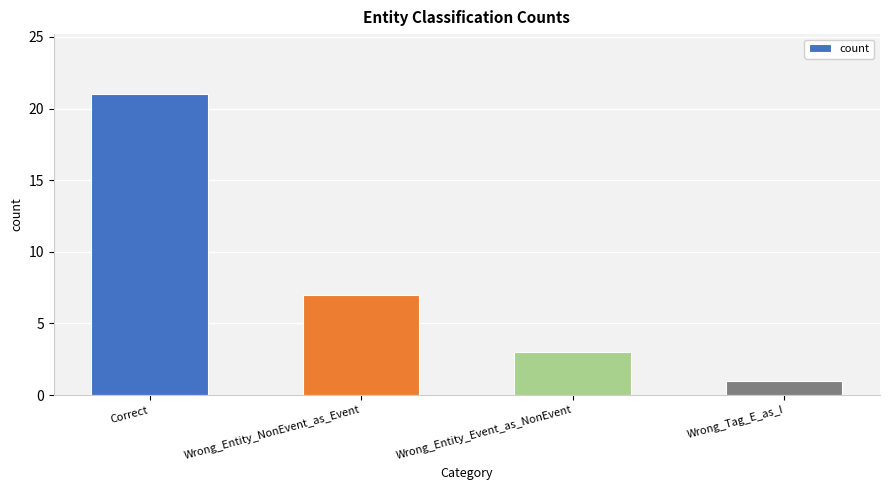

List the labels in order of value, largest first.

Correct, Wrong_Entity_NonEvent_as_Event, Wrong_Entity_Event_as_NonEvent, Wrong_Tag_E_as_I